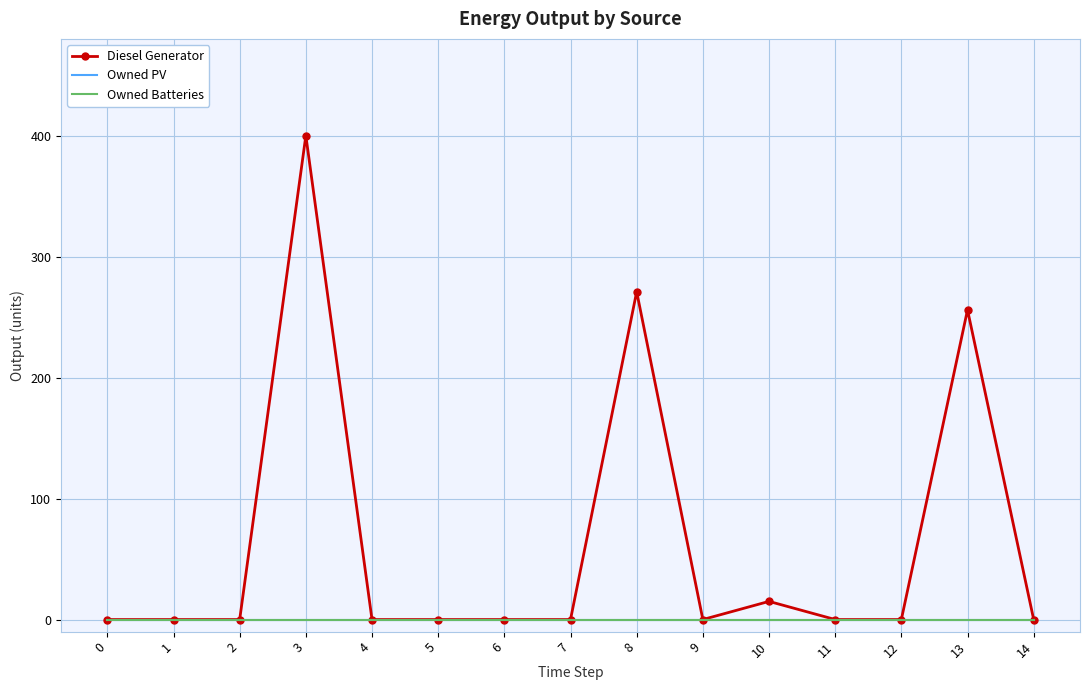

List the series in order of their peak value, highest first.

Diesel Generator, Owned PV, Owned Batteries